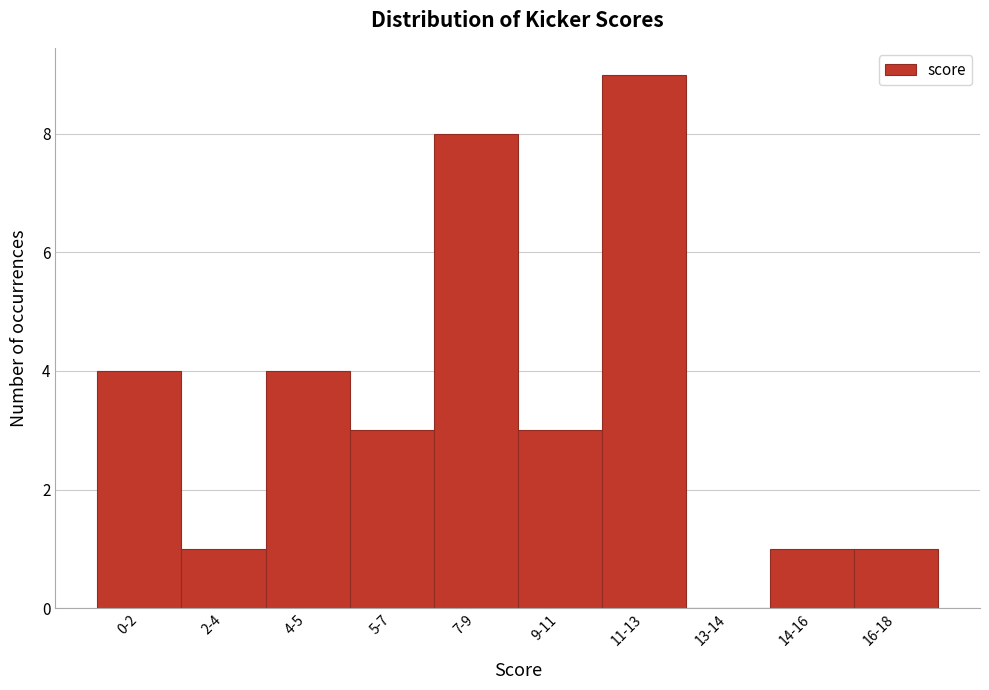

Reading left to right, list all the values displayed in this chart.

0-2=4	2-4=1	4-5=4	5-7=3	7-9=8	9-11=3	11-13=9	13-14=0	14-16=1	16-18=1